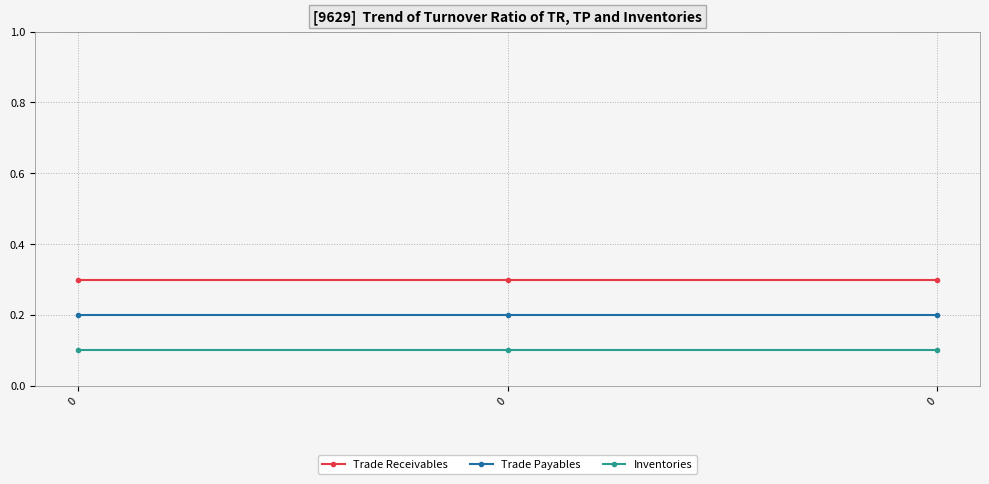

Is this an area chart (filled region under the line)?

No